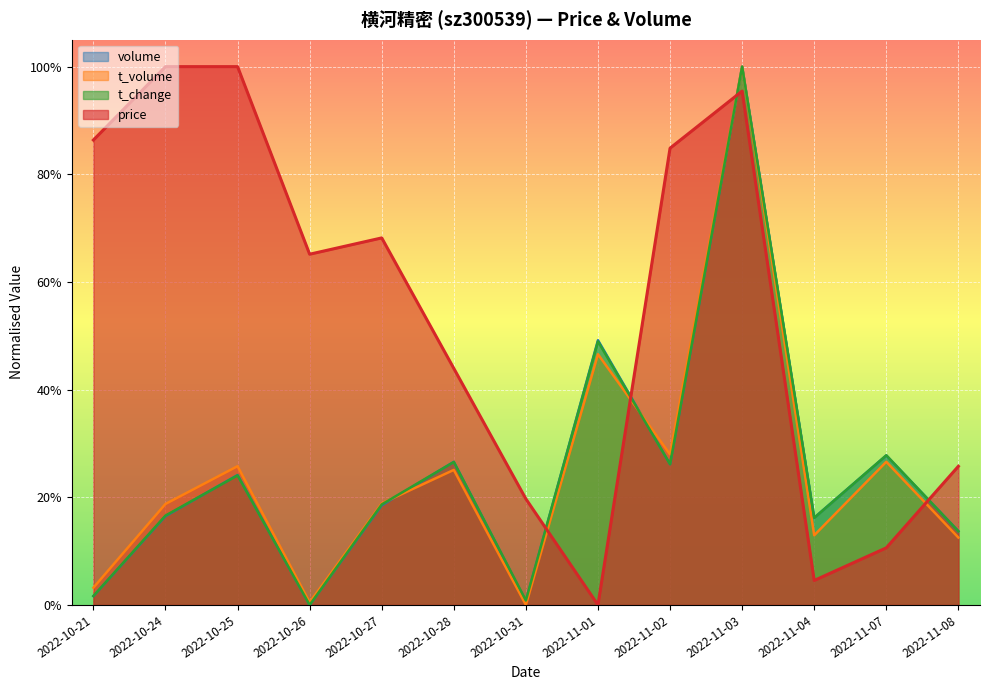

Between 2022-10-27 and 2022-11-02, which series saw the biggest shift?

price